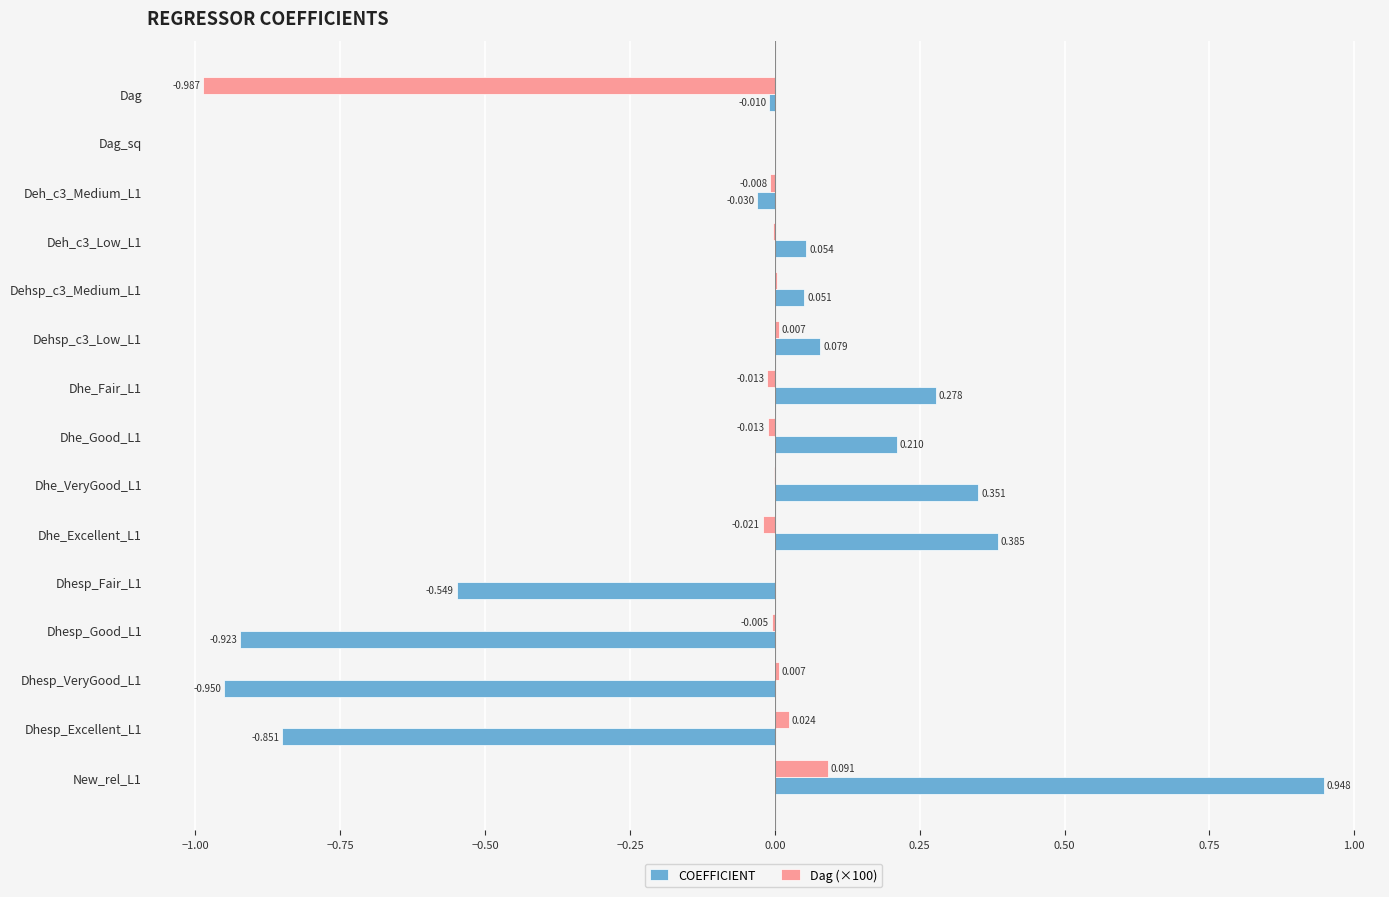

Is the value of COEFFICIENT at Dag greater than the value of Dag (×100) at Dag_sq?

No